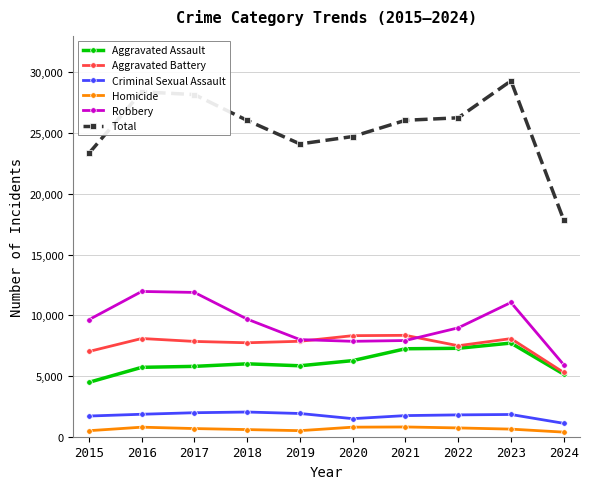

How many values in the Robbery series are below 9638?

5